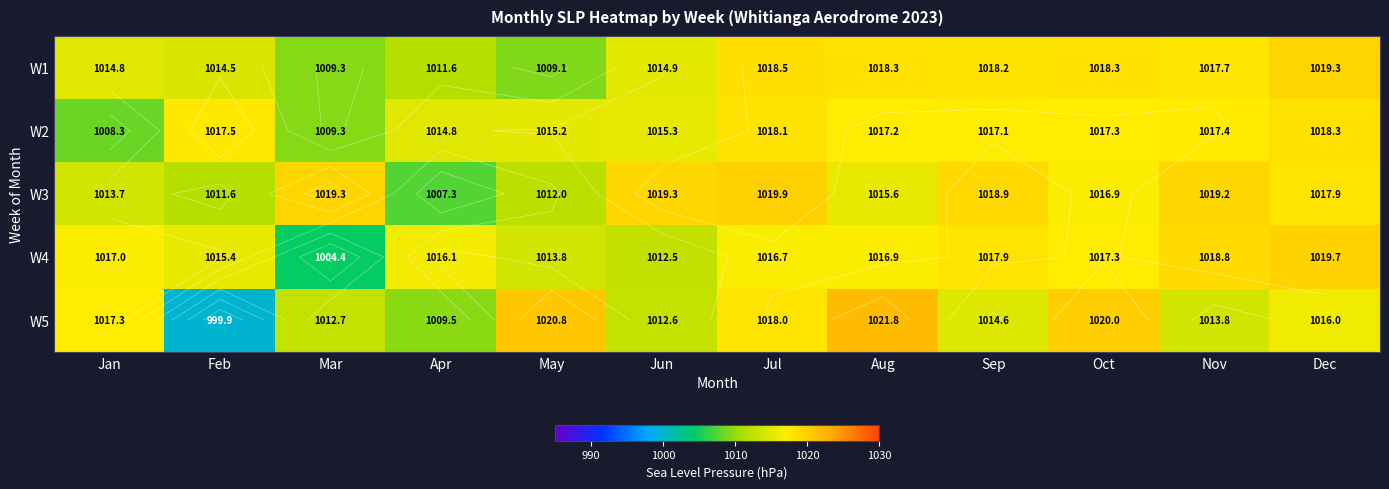

True or false: W1 has a value of 1018.3 at Aug.

True